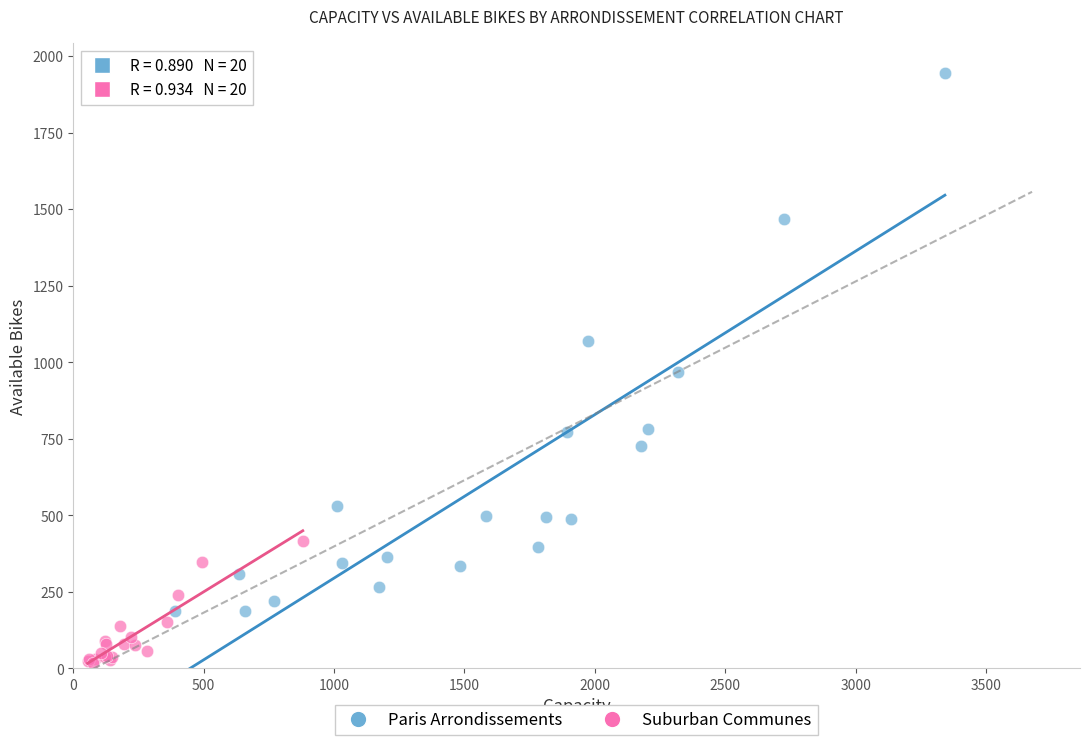

What are all the series names shown in the legend?

Paris Arrondissements, Suburban Communes